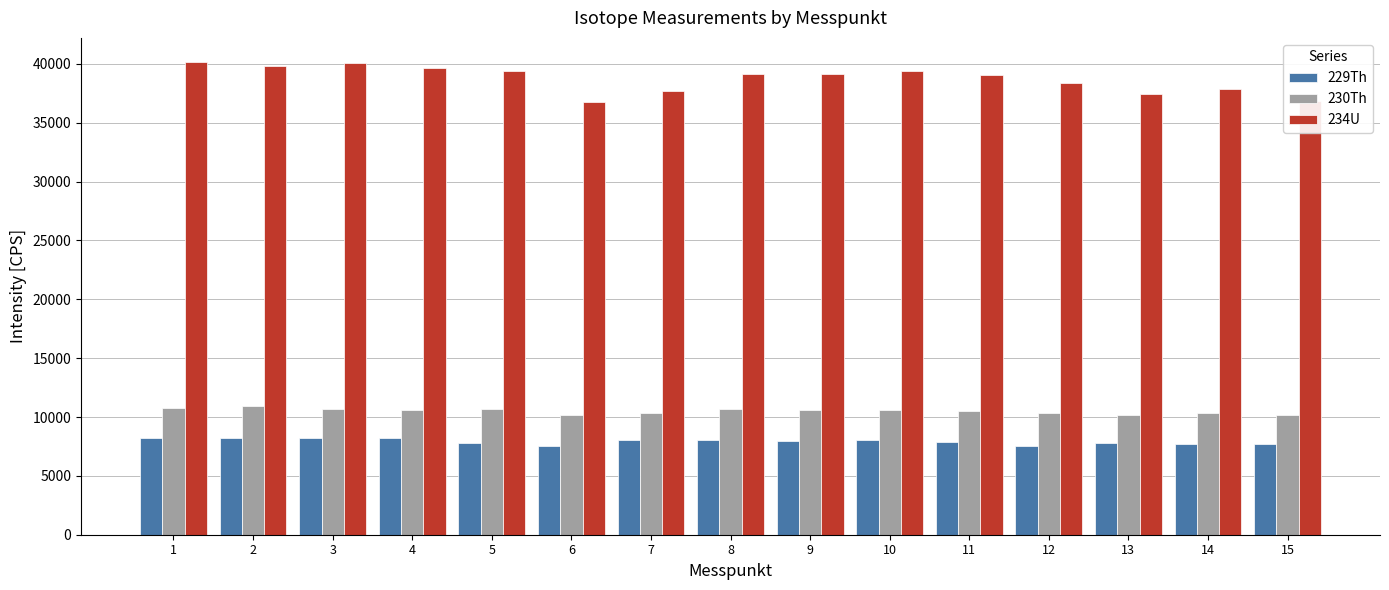

What is the minimum value shown in the chart?

7558.2